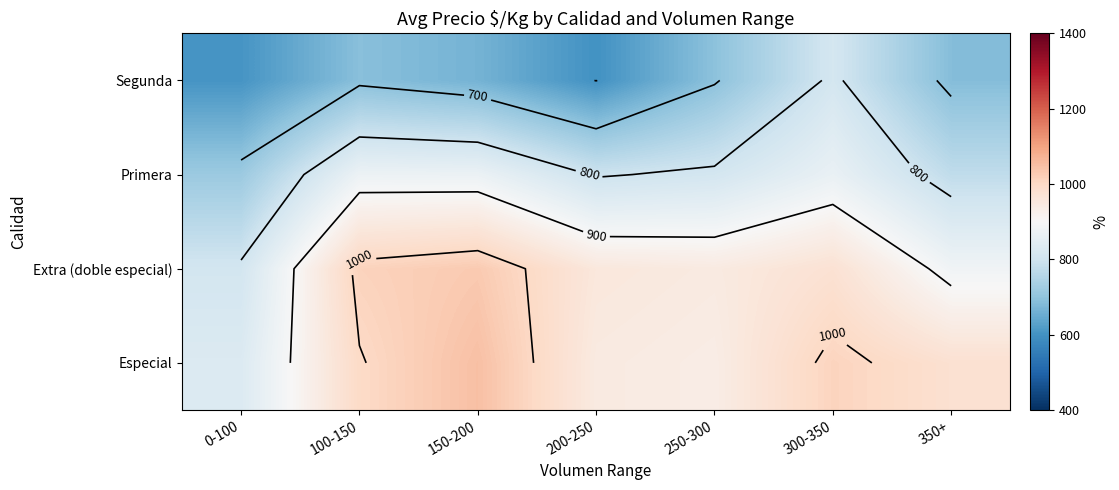

The value of Especial at 300-350 is 1702.0. True or false?

False